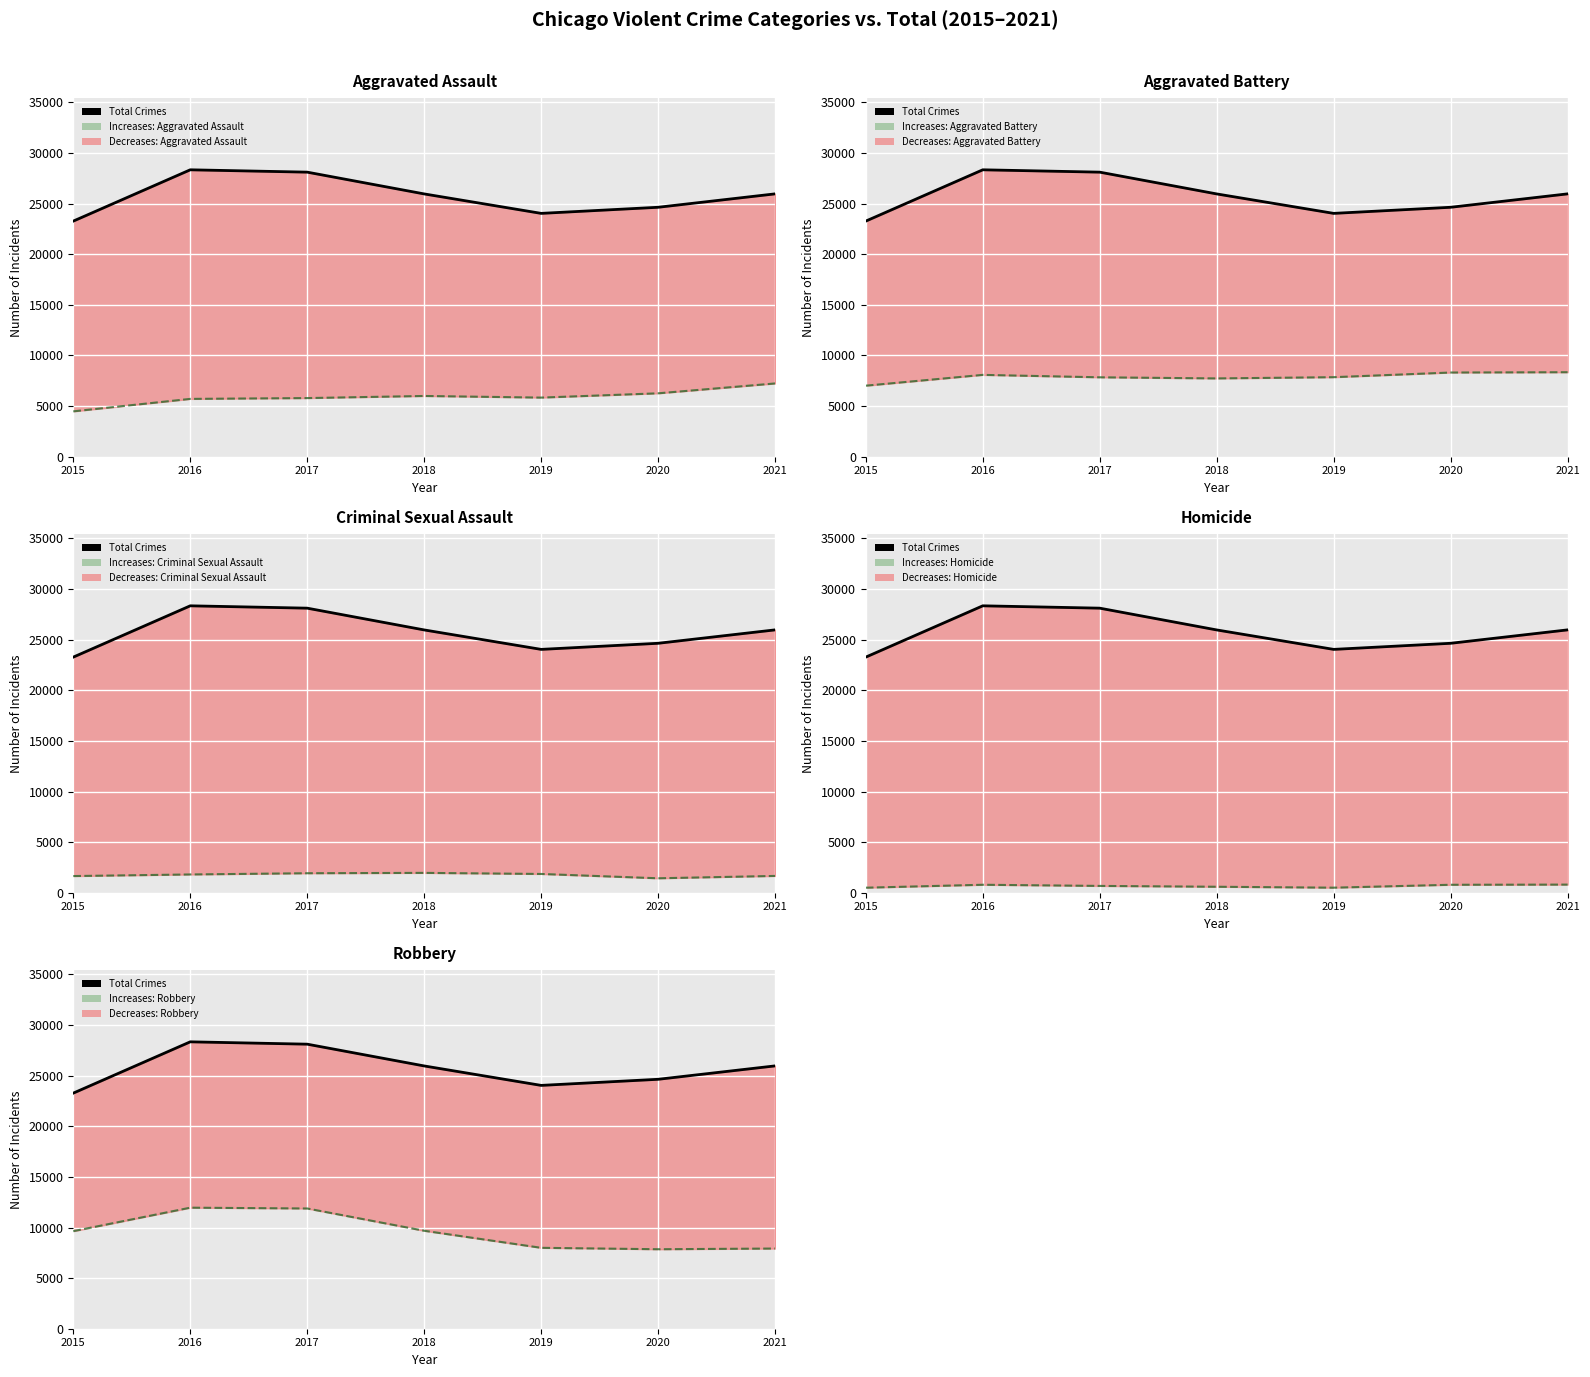

The value at 2017 is 45537. True or false?

False